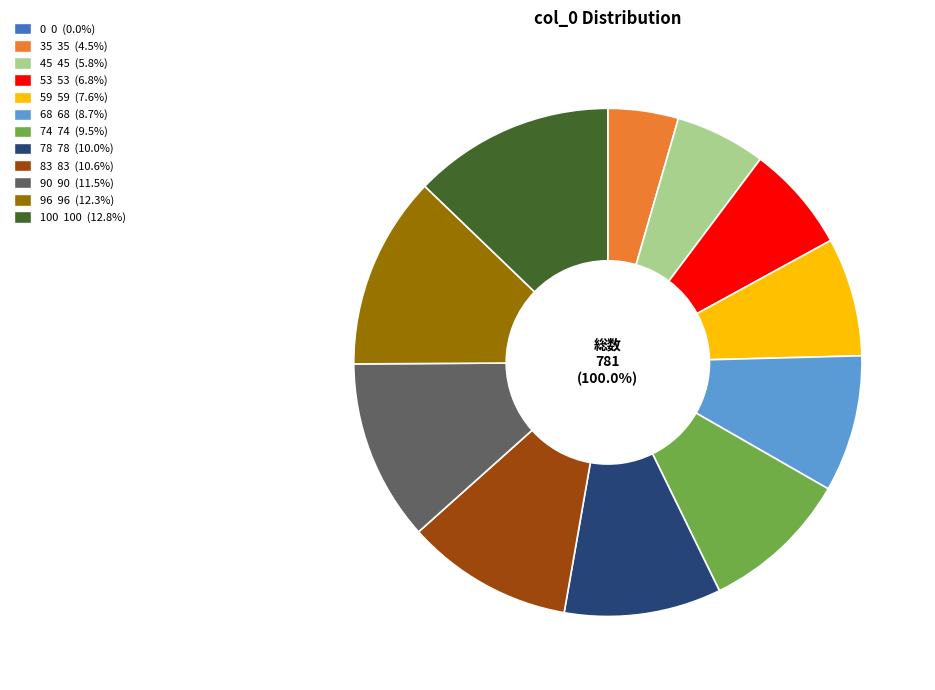

Is 83 the majority of the pie?

No